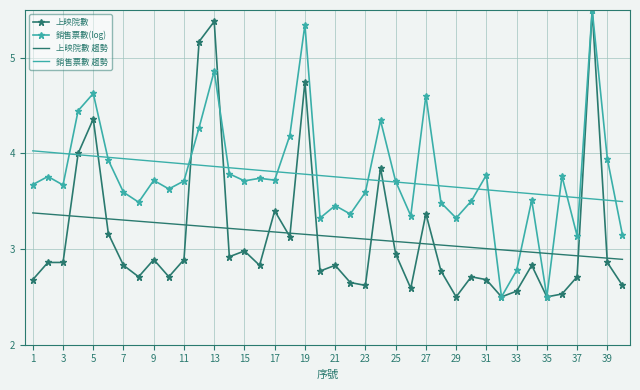

What is the minimum value for 上映院數?

2.5